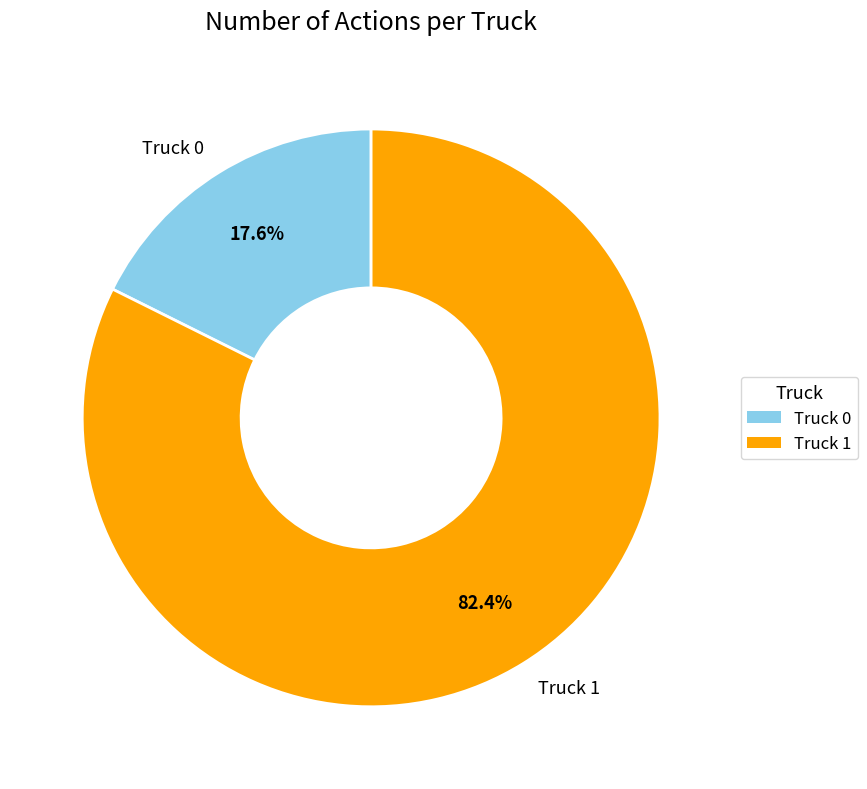

How many slices are in this pie chart?

2